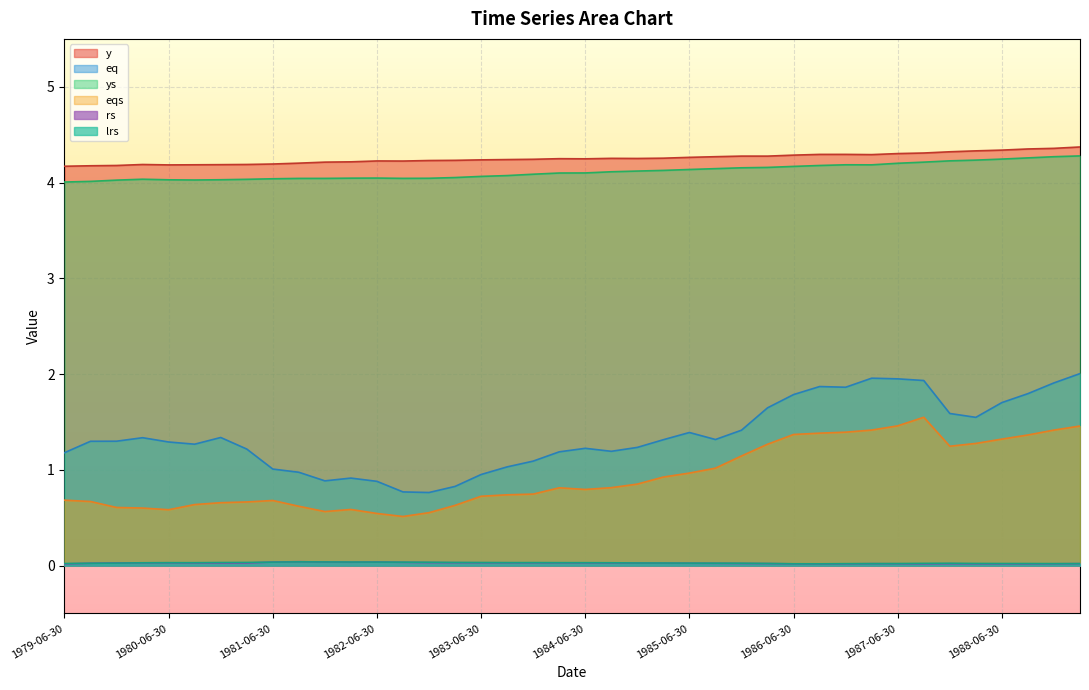

What are all the series names shown in the legend?

y, eq, ys, eqs, rs, lrs